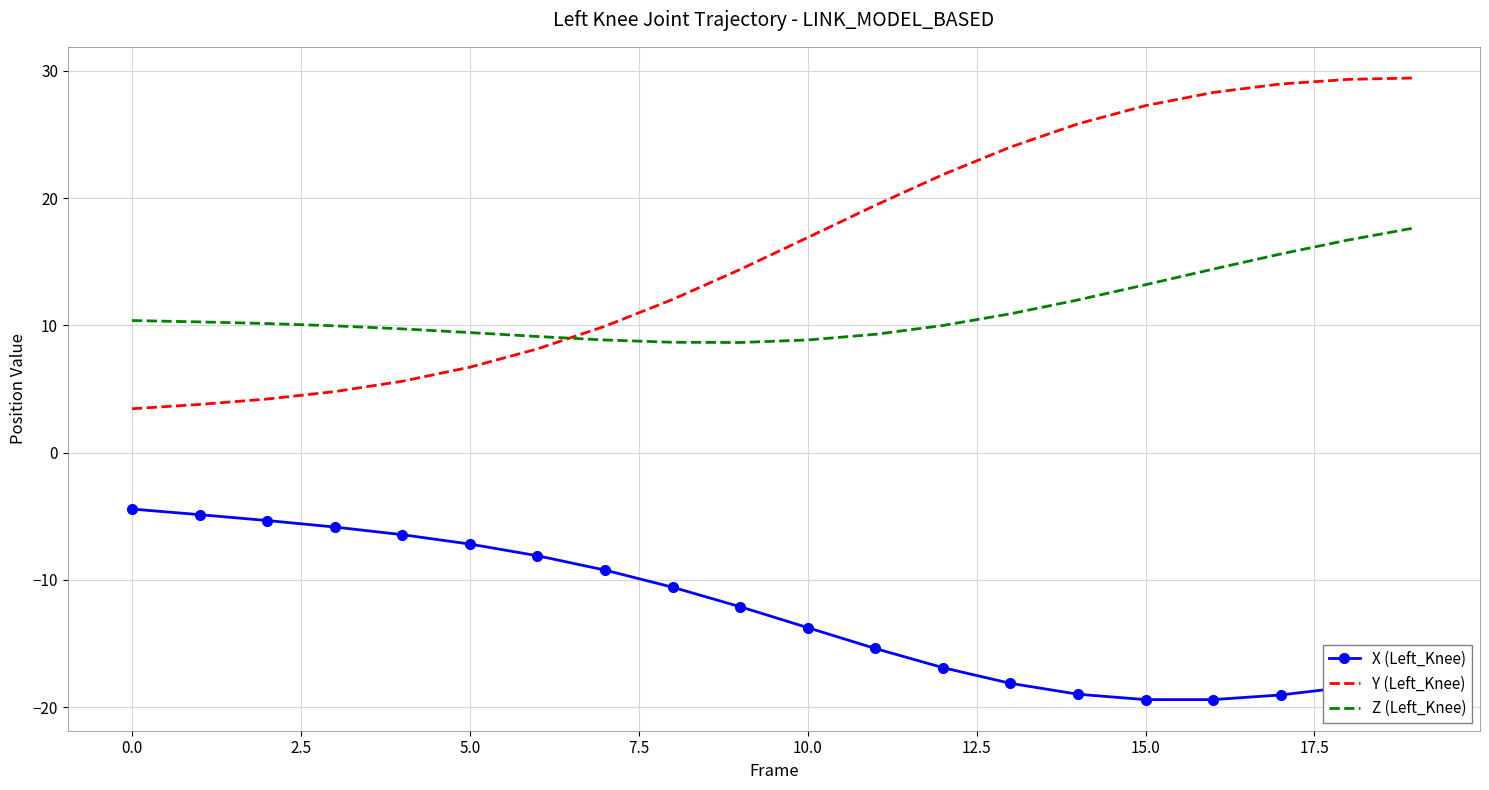

List the series in order of their peak value, lowest first.

X (Left_Knee), Z (Left_Knee), Y (Left_Knee)